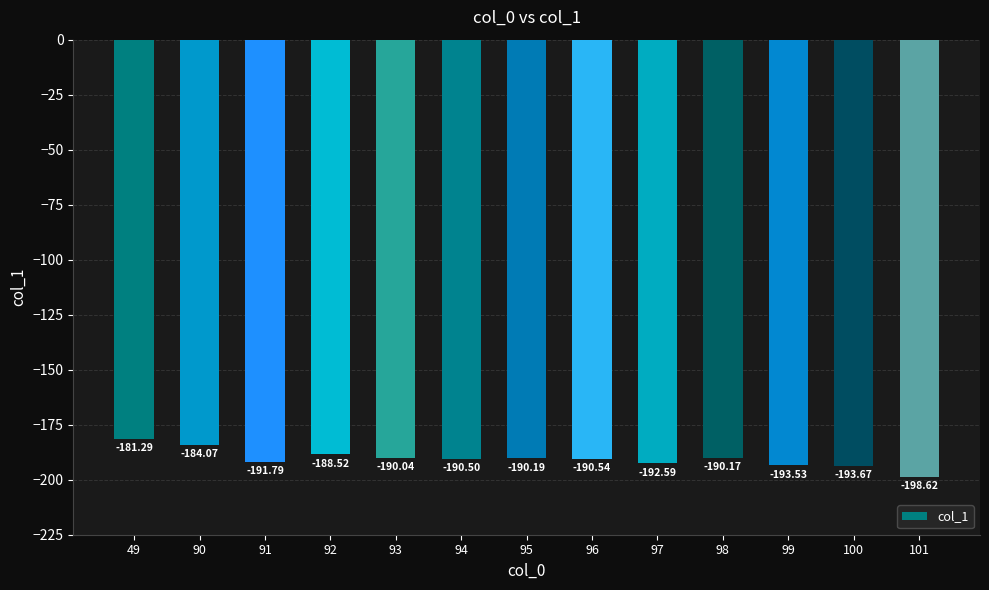

True or false: the data shows -129.6 at 98.

False